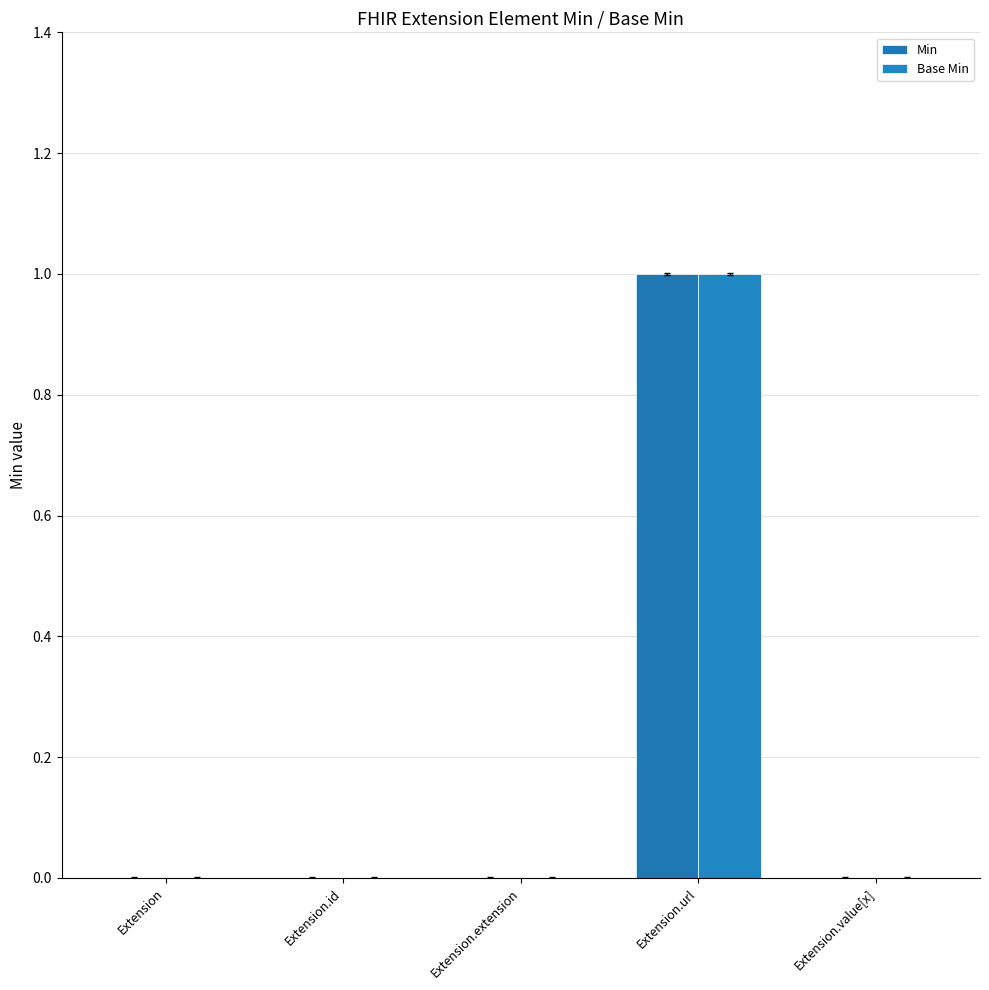

What is the total value across all series at Extension.url?

2